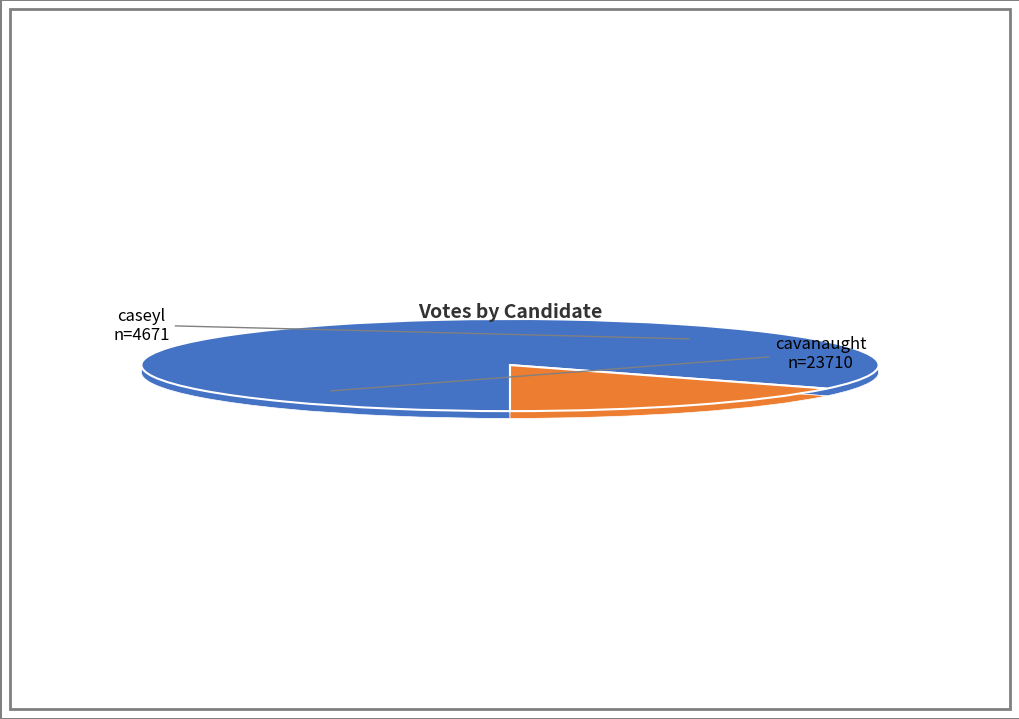

Count the number of slices in the pie.

2